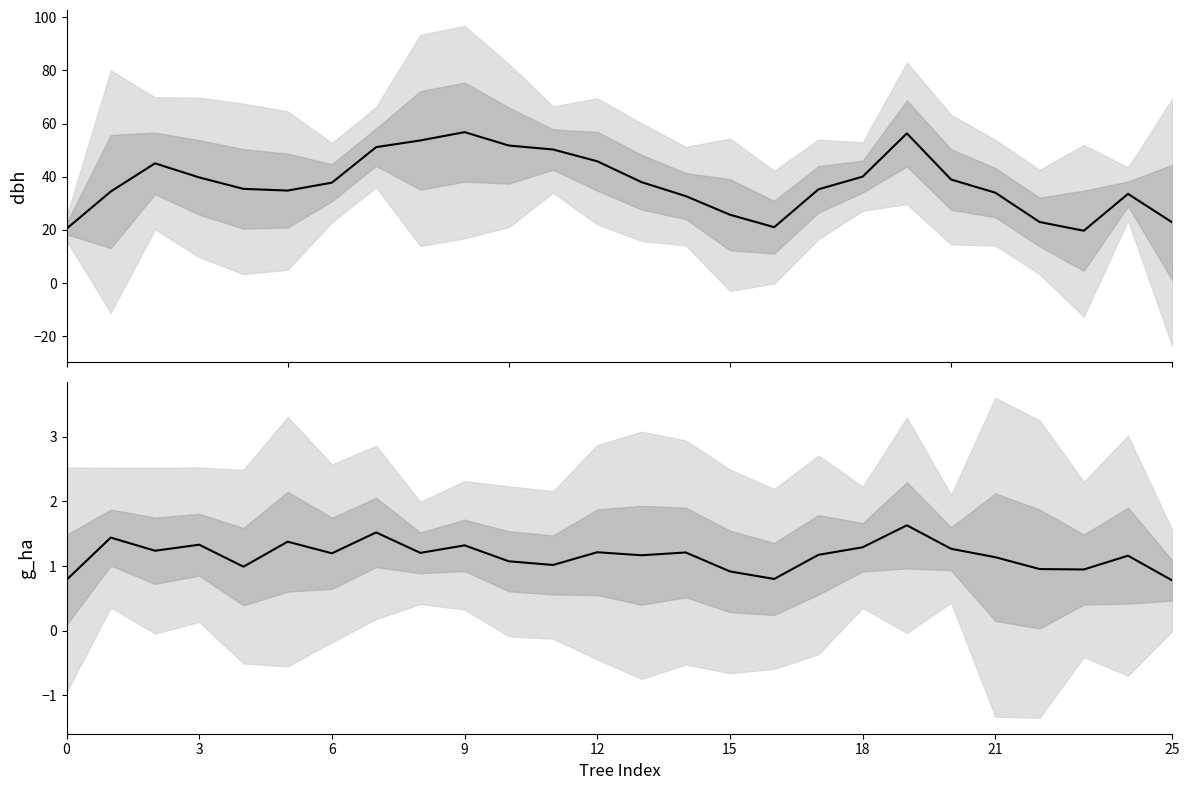

At which category does the chart reach its peak across all series?

9